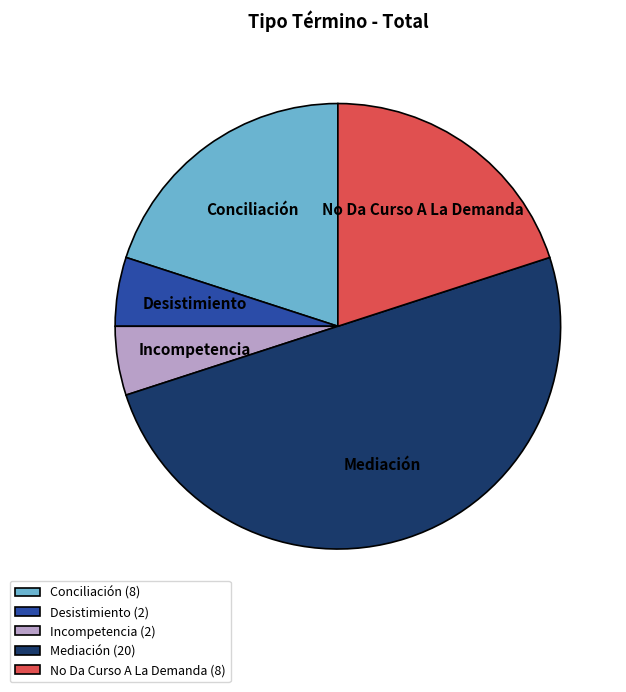

Approximately how many times larger is the value at Conciliación compared to No Da Curso A La Demanda?

1.0